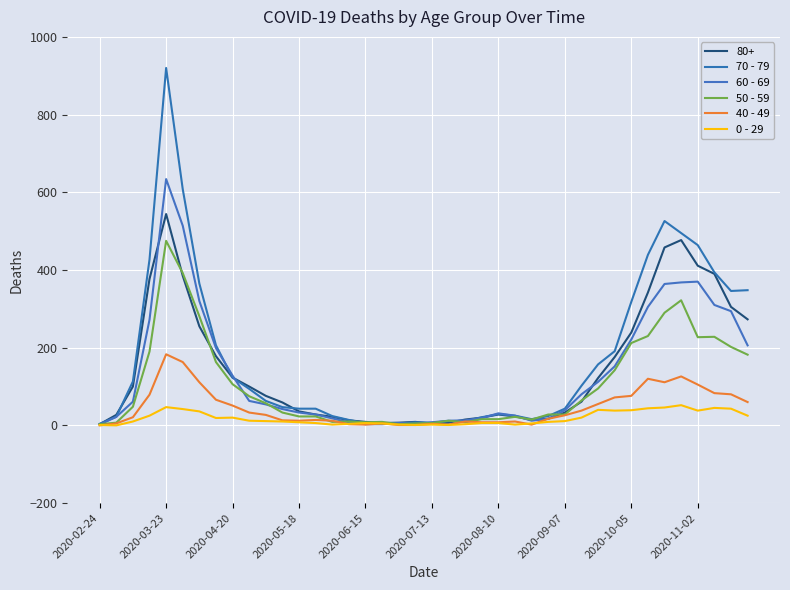

What is the difference between the maximum and second lowest values in the 0 - 29 series?

51